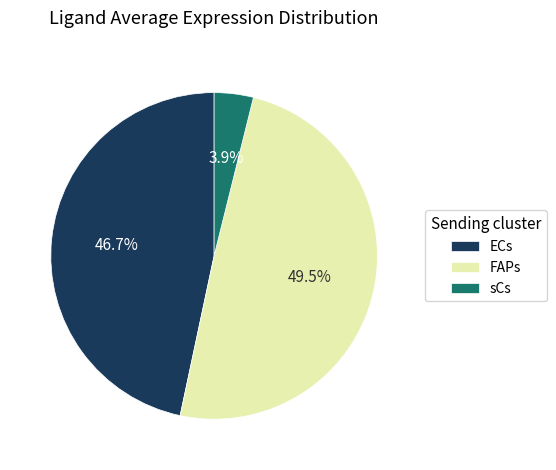

Between sCs and FAPs, which is larger?

FAPs